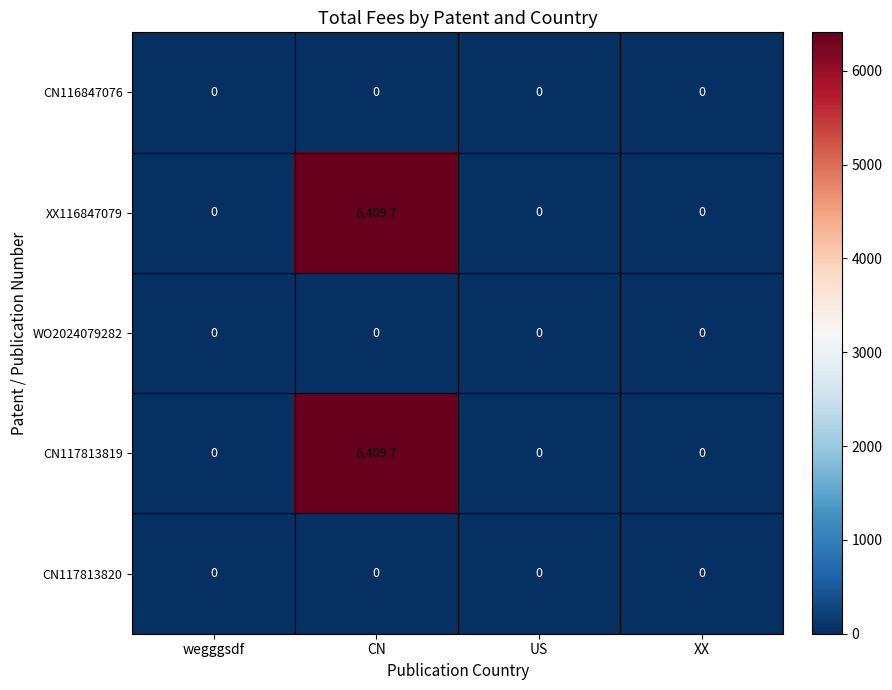

At which category is the sum across all series the highest?

CN